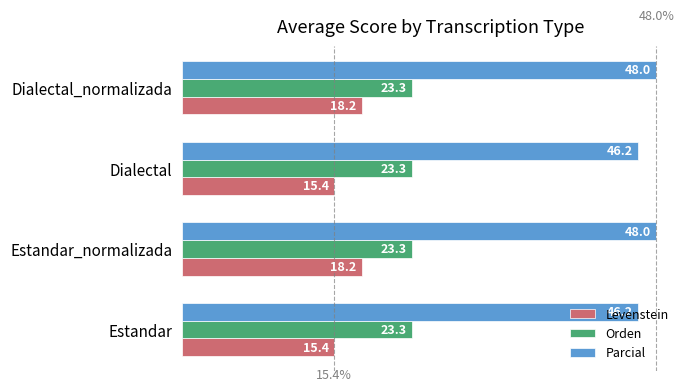

List the series in order of their peak value, lowest first.

Levenstein, Orden, Parcial